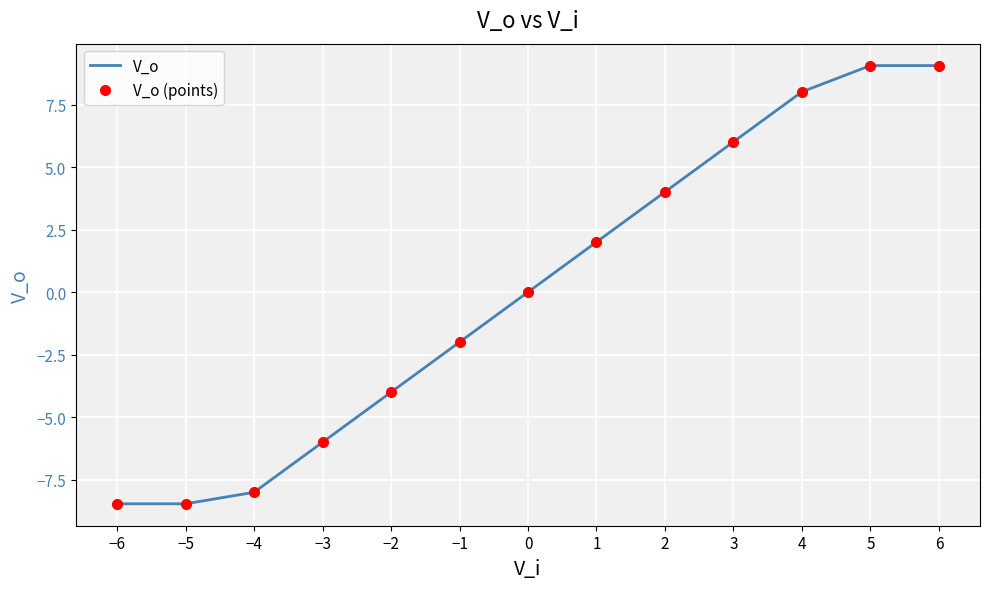

Which series has the largest total across all categories?

V_o